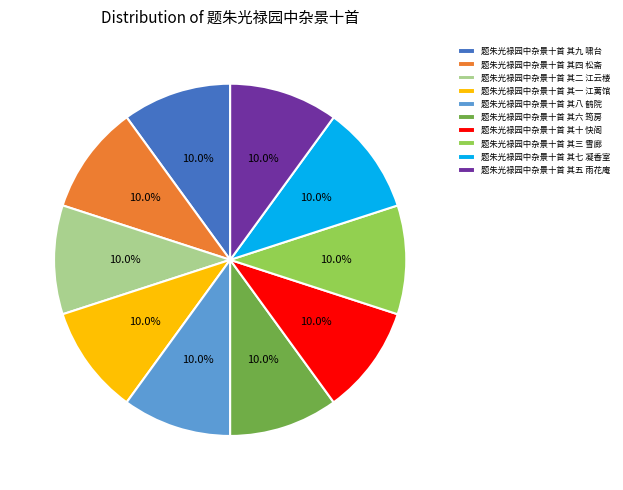

What is the ratio of the value at 题朱光禄园中杂景十首 其六 筠房 to the value at 题朱光禄园中杂景十首 其十 快阁?

1.0